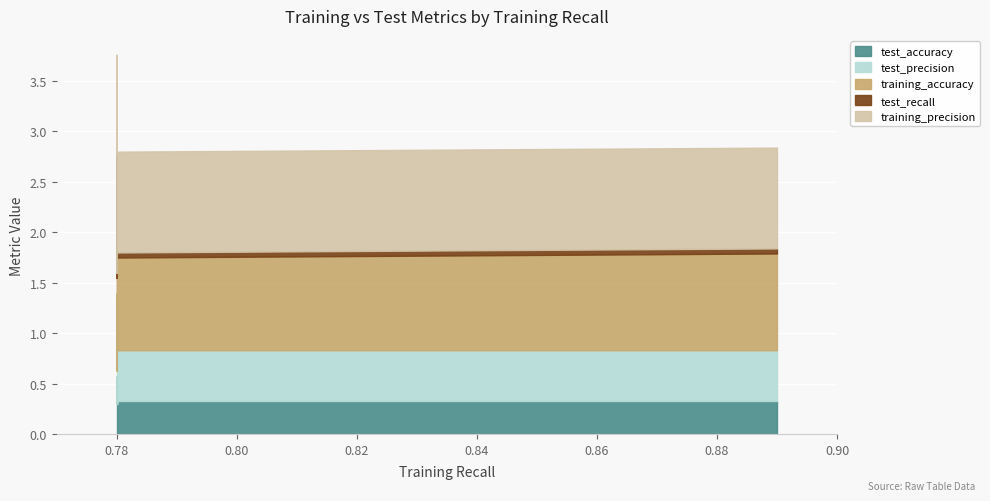

Which category has the lowest value in the test_precision series?

0.78